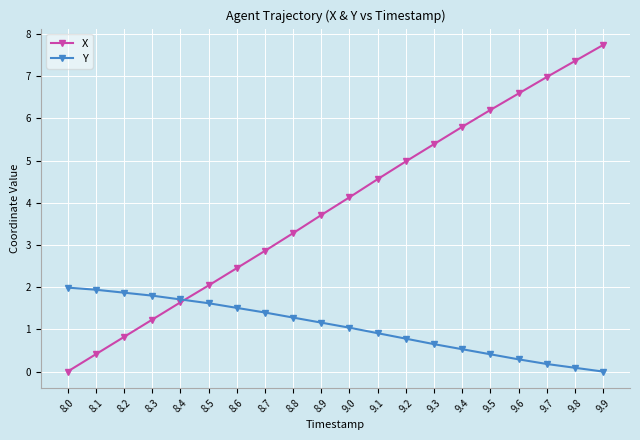

True or false: X has a value of 0.3 at 8.2.

False